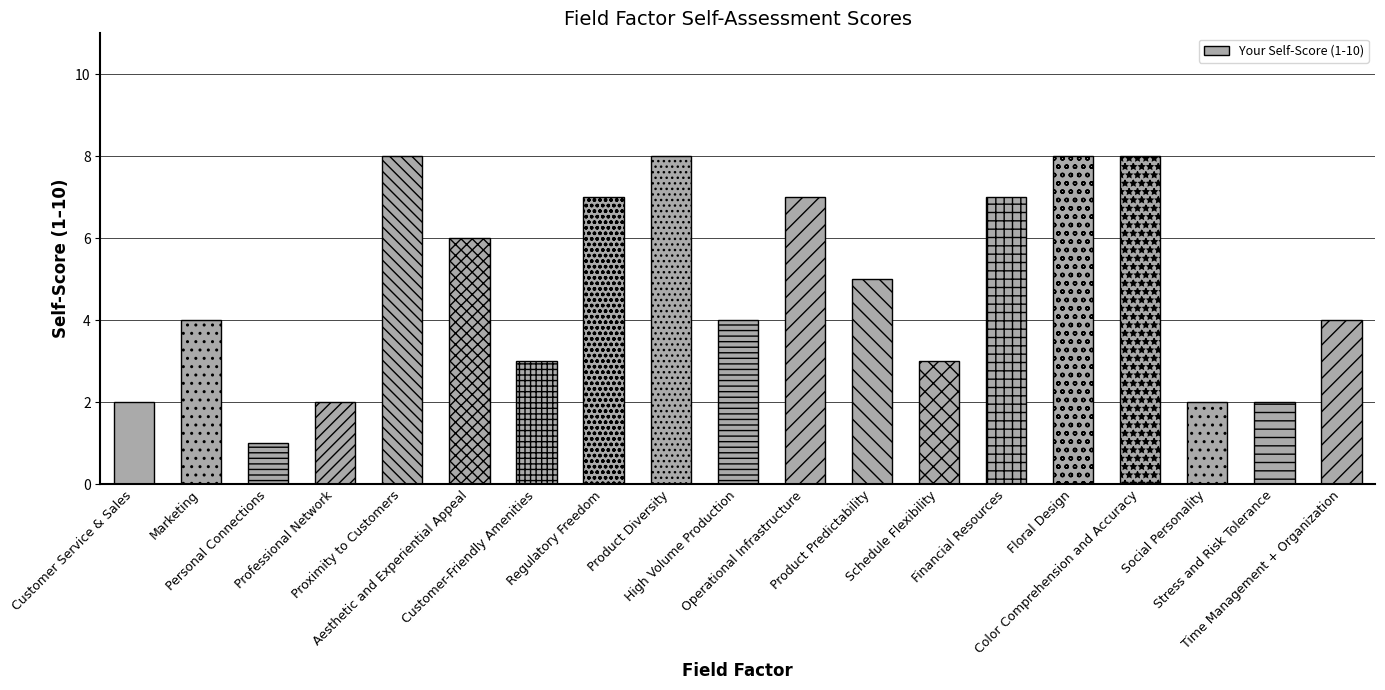

How many data points does each series have?

19